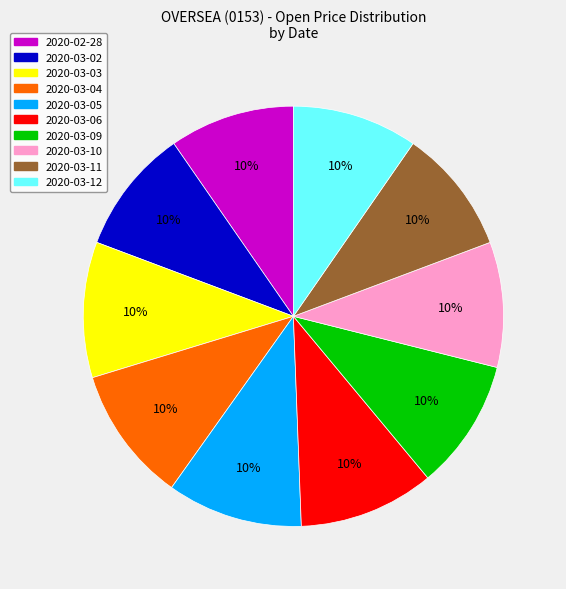

Is the sum of 2020-03-10 and 2020-03-06 greater than half?

No